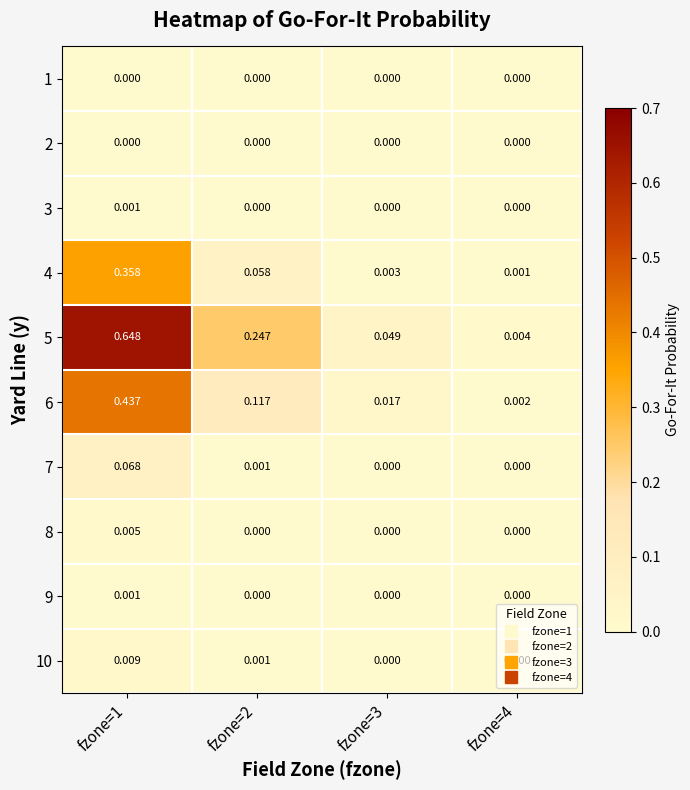

Is the value of 8 at fzone=3 greater than the value of 5 at fzone=1?

No